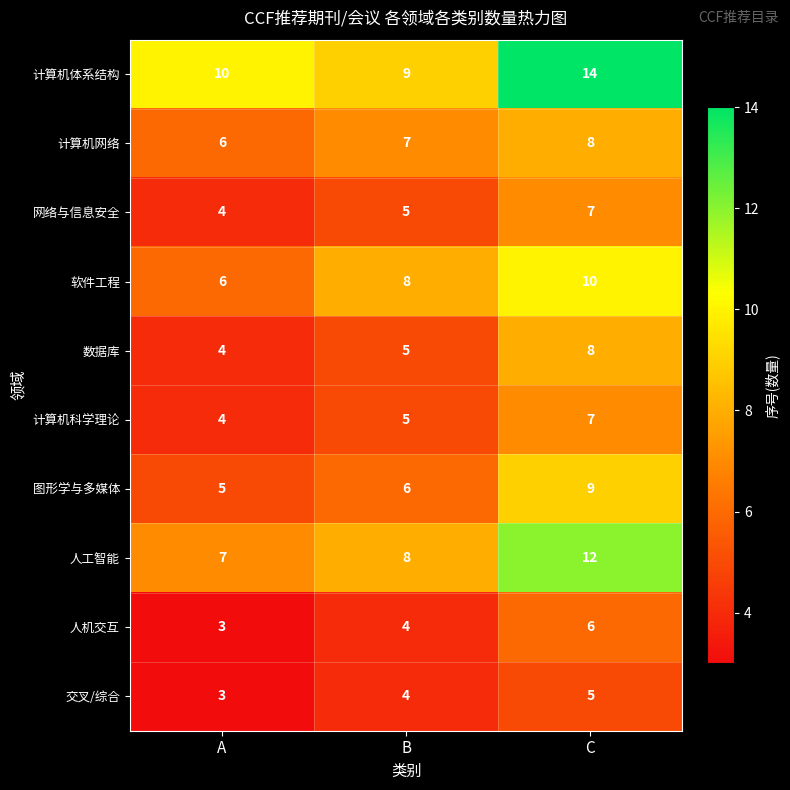

How many series are shown in this chart?

10